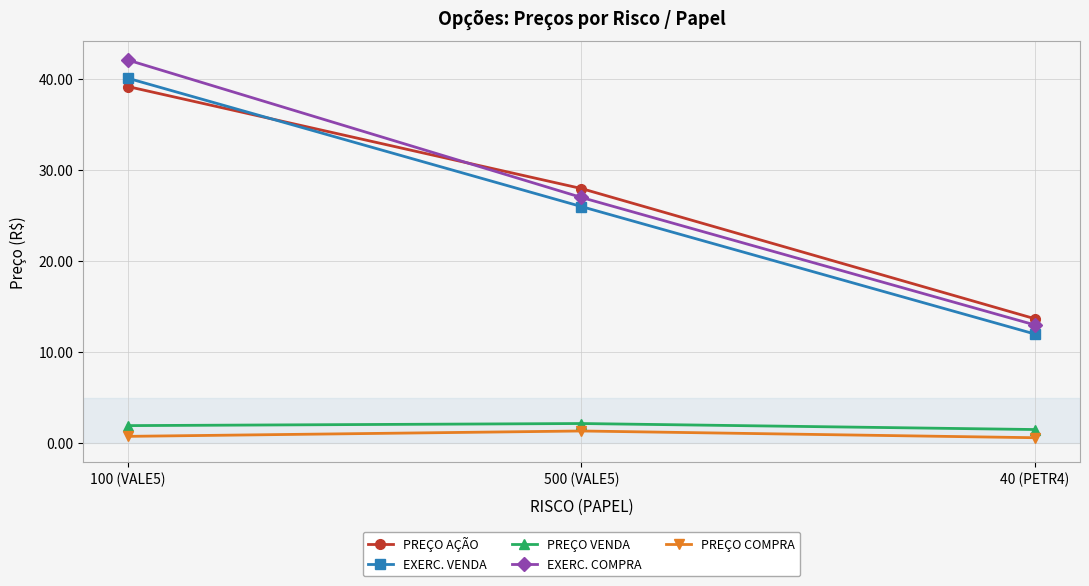

How many data points in EXERC. VENDA are less than 26?

1